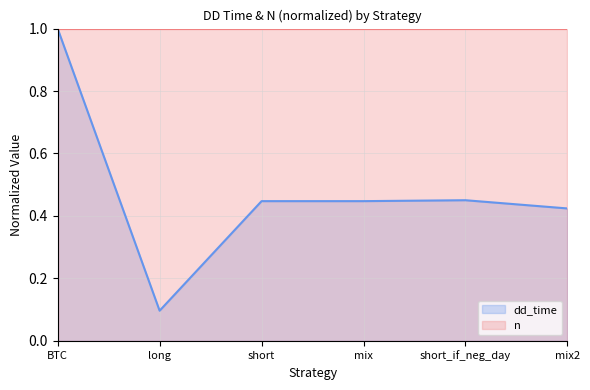

What is the label of the 5th point from the right?

long